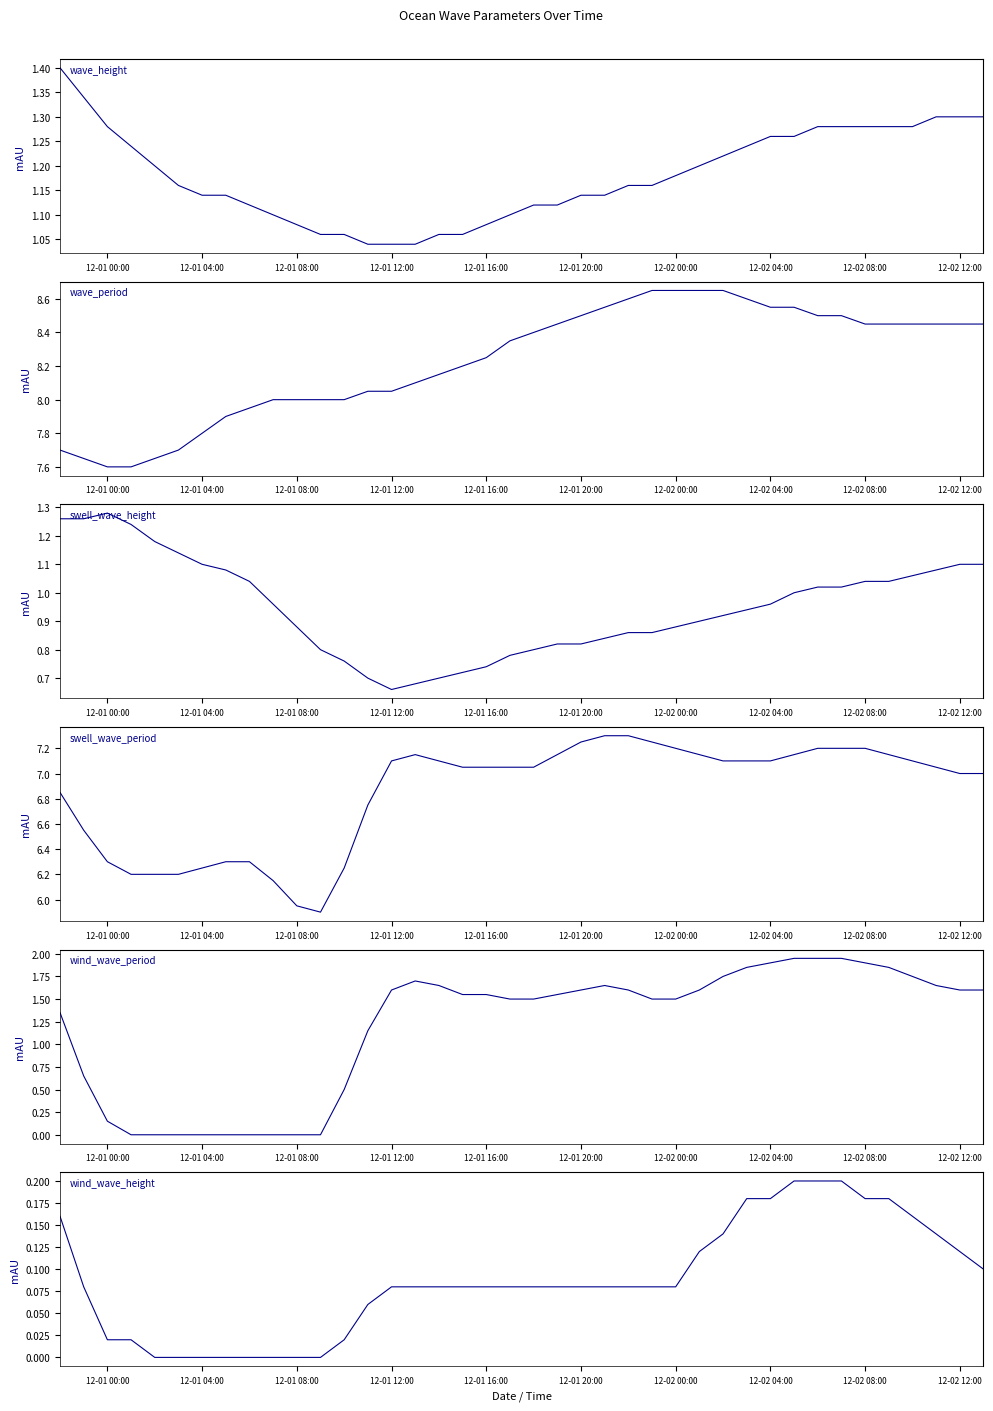

What is the difference between the maximum and second lowest values in the wind_wave_period series?

2.0